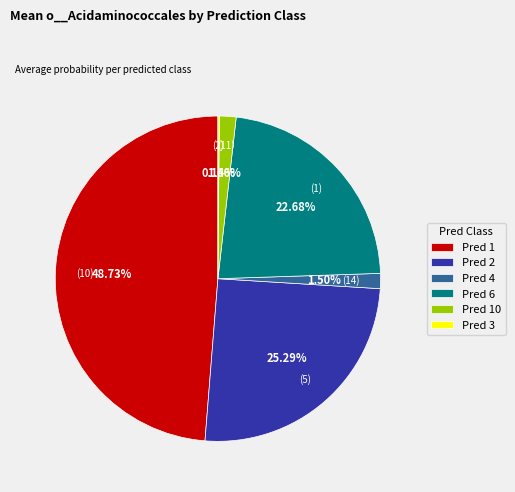

Does Pred 2 account for over 50% of the chart?

No